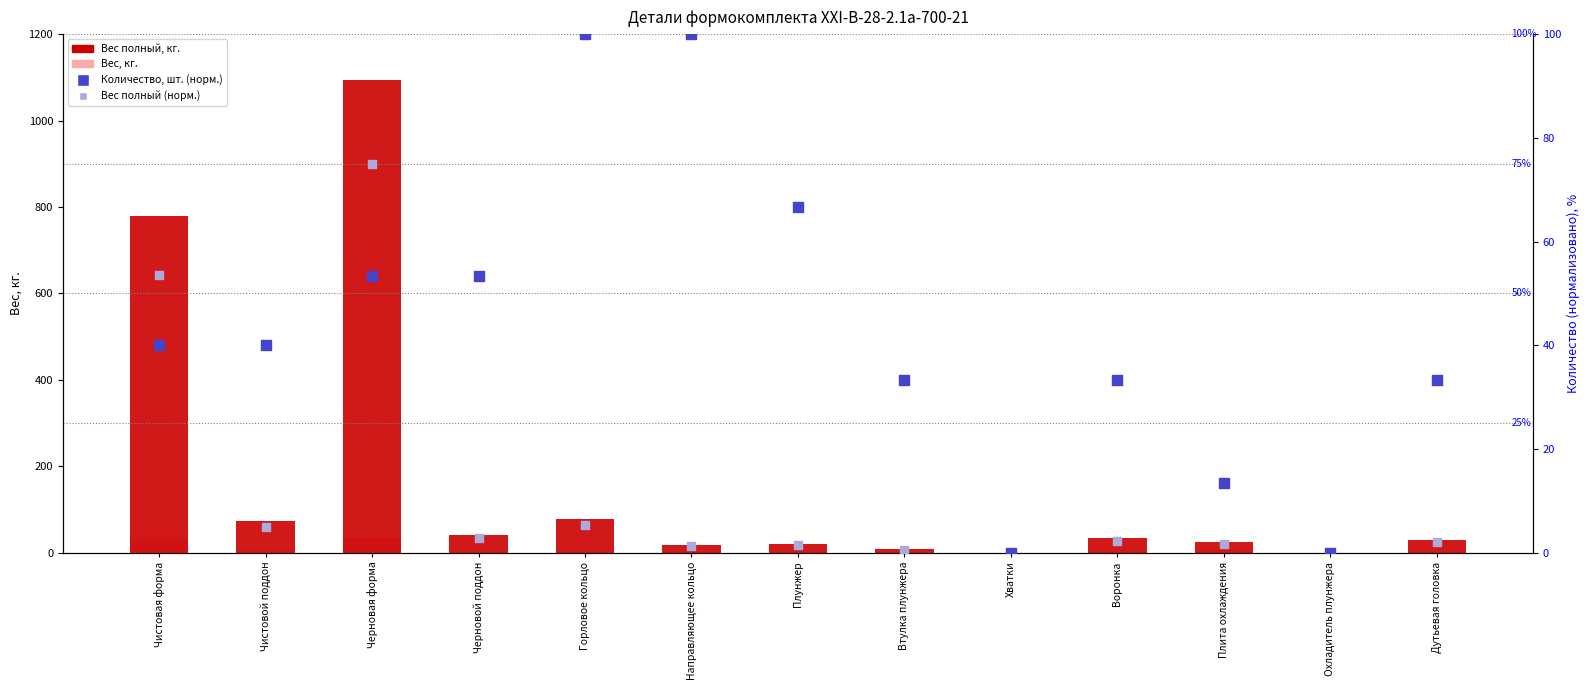

Which series contains the lowest Y value?

Вес полный, кг.